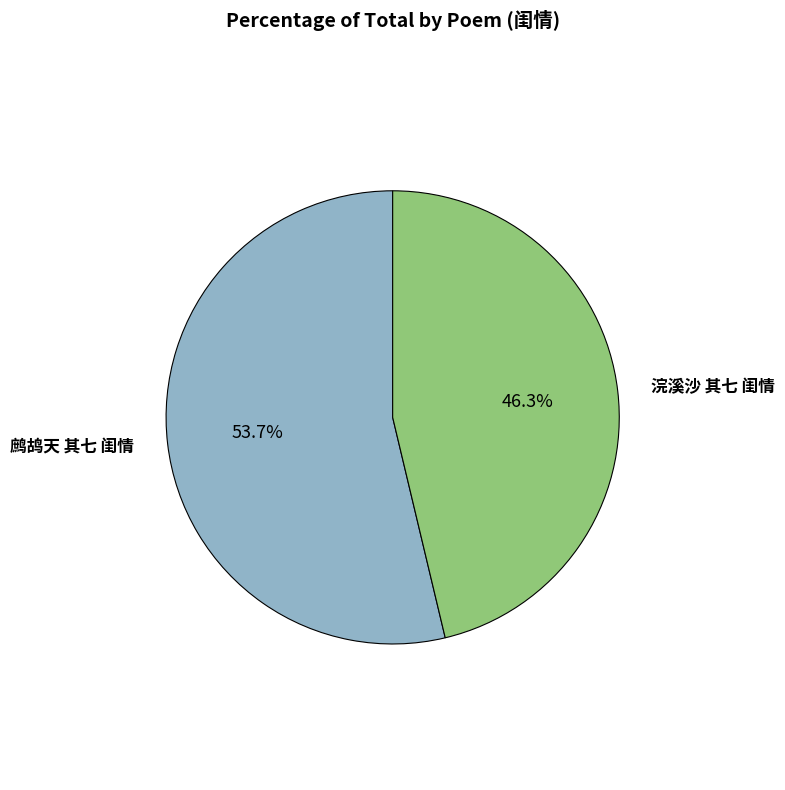

To the nearest percent, what percentage of the pie is 鹧鸪天 其七 闺情?

54%